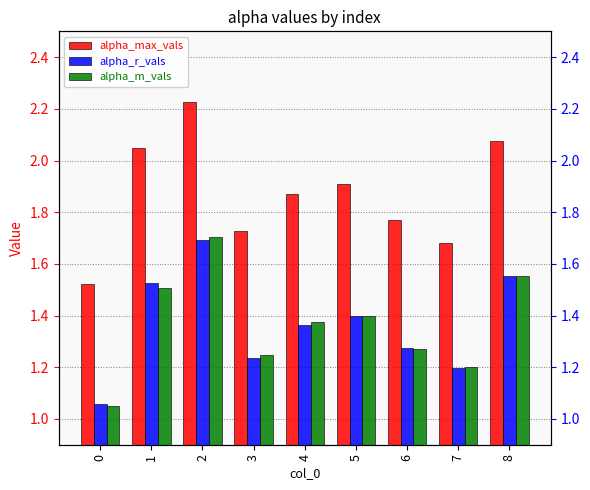

At which category is the sum across all series the highest?

2